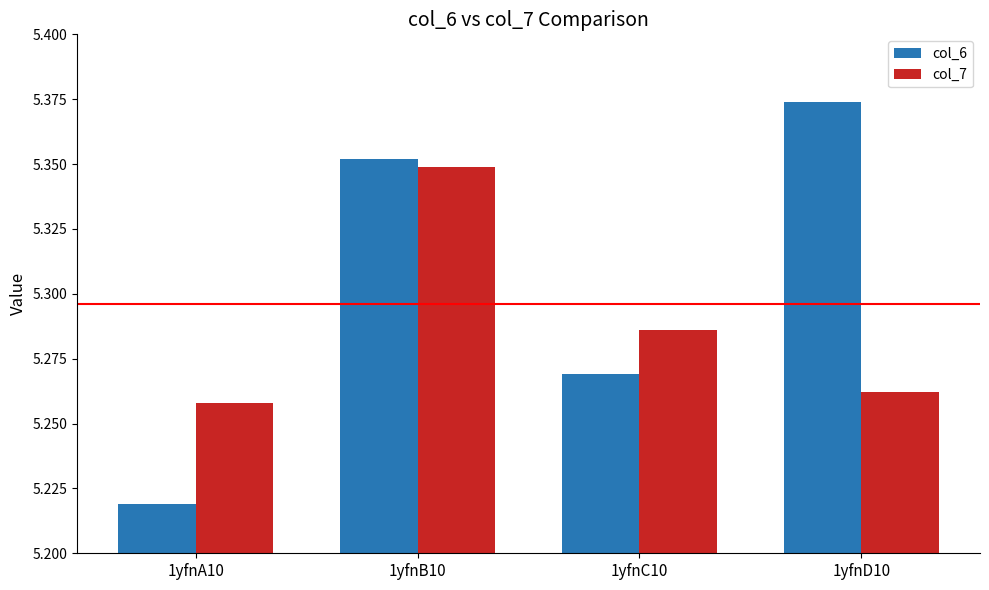

Is it true that col_7 equals 1.3 at 1yfnA10?

False